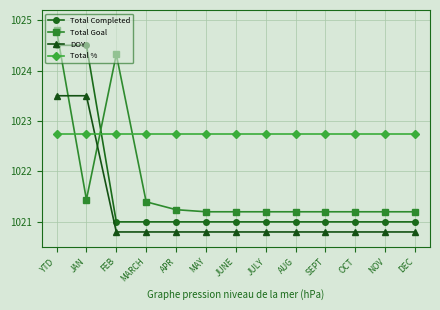

Between which two adjacent categories do Total % and Total Completed first intersect?

JAN and FEB